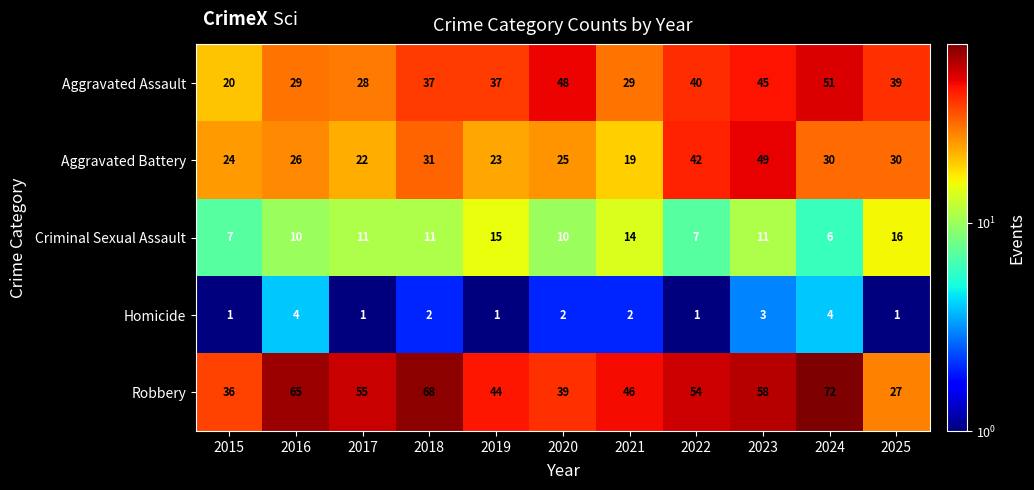

What is the difference between the maximum and minimum values in the Criminal Sexual Assault series?

10